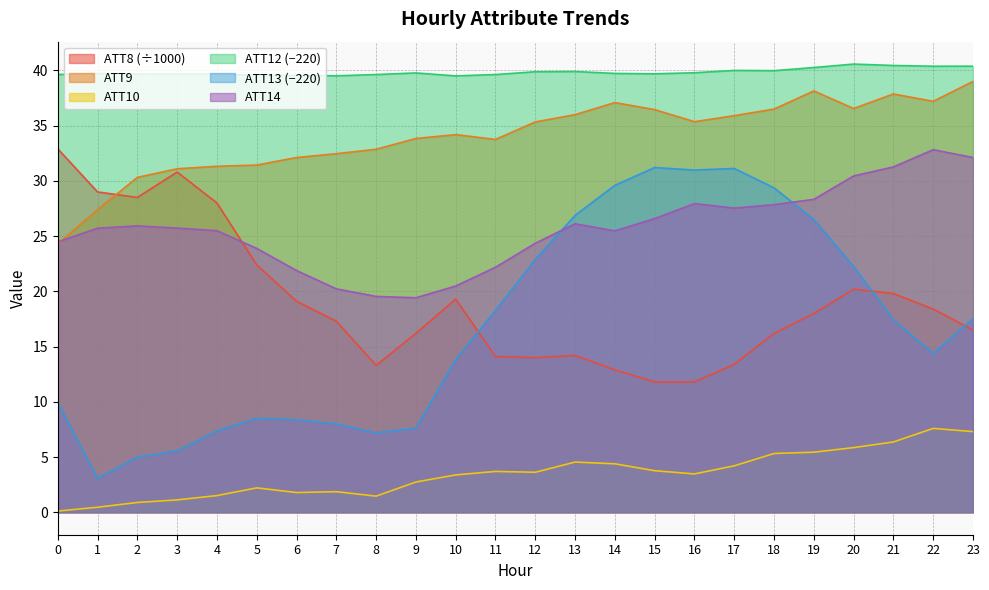

Reading left to right, extract all data points from this chart.

ATT8: 0=32.9	1=29.0	2=28.5	3=30.8	4=28.0	5=22.4	6=19.1	7=17.3	8=13.3	9=16.2	10=19.3	11=14.1	12=14.0	13=14.2	14=12.9	15=11.8	16=11.8	17=13.4	18=16.2	19=18.0	20=20.2	21=19.8	22=18.4	23=16.5
ATT9: 0=24.3	1=27.4	2=30.3	3=31.1	4=31.3	5=31.4	6=32.1	7=32.5	8=32.9	9=33.8	10=34.2	11=33.8	12=35.3	13=36.0	14=37.1	15=36.5	16=35.4	17=35.9	18=36.5	19=38.1	20=36.6	21=37.9	22=37.2	23=39.0
ATT10: 0=0.1	1=0.5	2=0.9	3=1.1	4=1.5	5=2.2	6=1.8	7=1.9	8=1.5	9=2.7	10=3.4	11=3.7	12=3.6	13=4.5	14=4.4	15=3.8	16=3.5	17=4.2	18=5.3	19=5.4	20=5.9	21=6.4	22=7.6	23=7.3
ATT12: 0=39.6	1=39.7	2=39.7	3=39.7	4=39.7	5=39.5	6=39.6	7=39.5	8=39.6	9=39.8	10=39.5	11=39.6	12=39.9	13=39.9	14=39.7	15=39.7	16=39.8	17=40.0	18=40.0	19=40.3	20=40.6	21=40.4	22=40.4	23=40.4
ATT13: 0=9.9	1=3.1	2=5.0	3=5.6	4=7.4	5=8.5	6=8.4	7=8.0	8=7.2	9=7.6	10=13.8	11=18.3	12=22.9	13=26.9	14=29.6	15=31.2	16=31.0	17=31.1	18=29.4	19=26.5	20=22.2	21=17.4	22=14.4	23=17.5
ATT14: 0=24.5	1=25.7	2=25.9	3=25.7	4=25.5	5=23.9	6=21.9	7=20.2	8=19.5	9=19.4	10=20.5	11=22.2	12=24.4	13=26.1	14=25.5	15=26.6	16=27.9	17=27.5	18=27.8	19=28.3	20=30.4	21=31.3	22=32.8	23=32.1